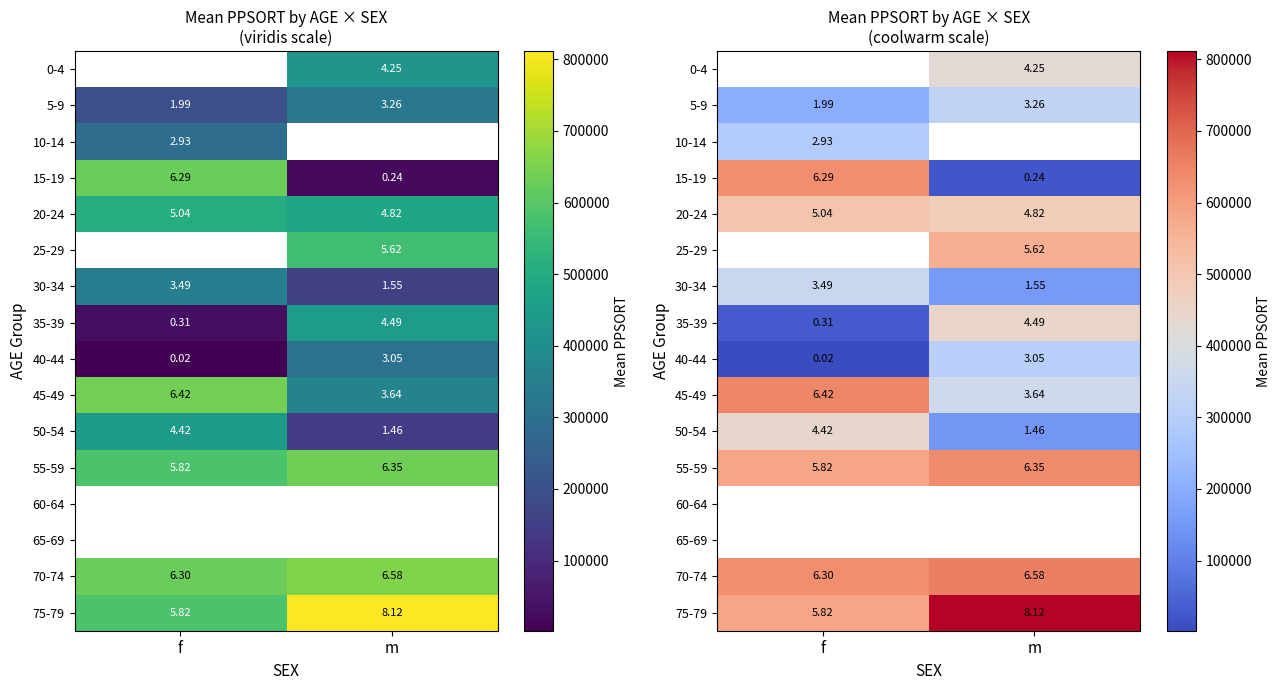

Which series has the widest spread of values?

15-19